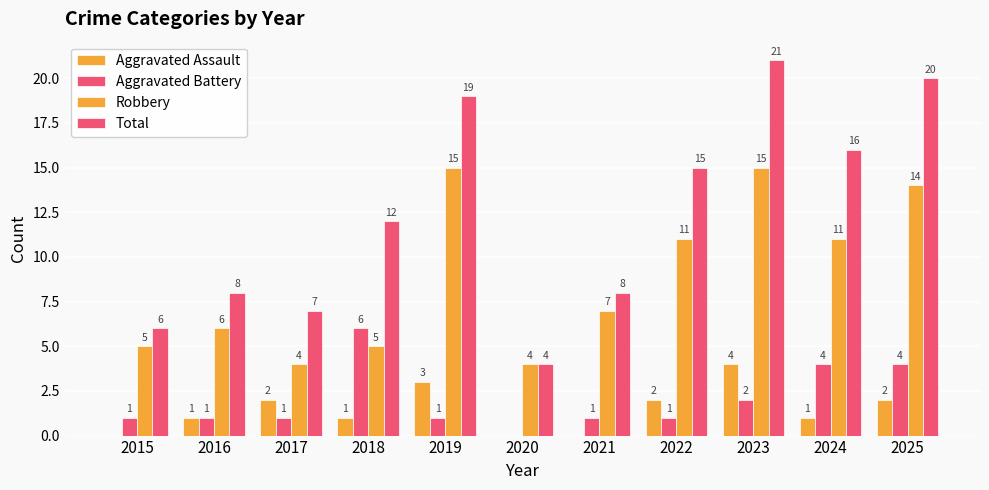

Count the number of data series in this chart.

4